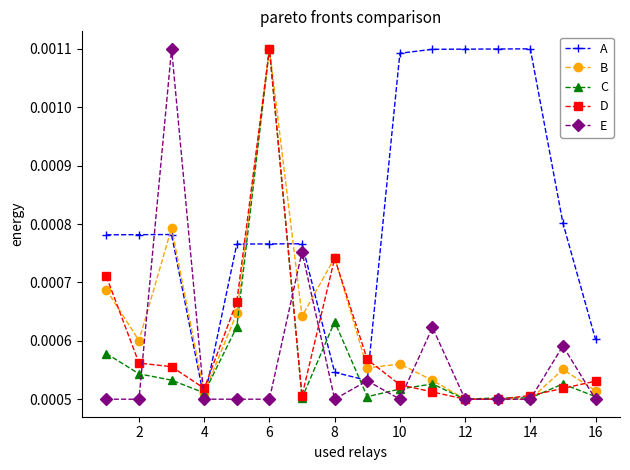

How many data points does each series have?

16